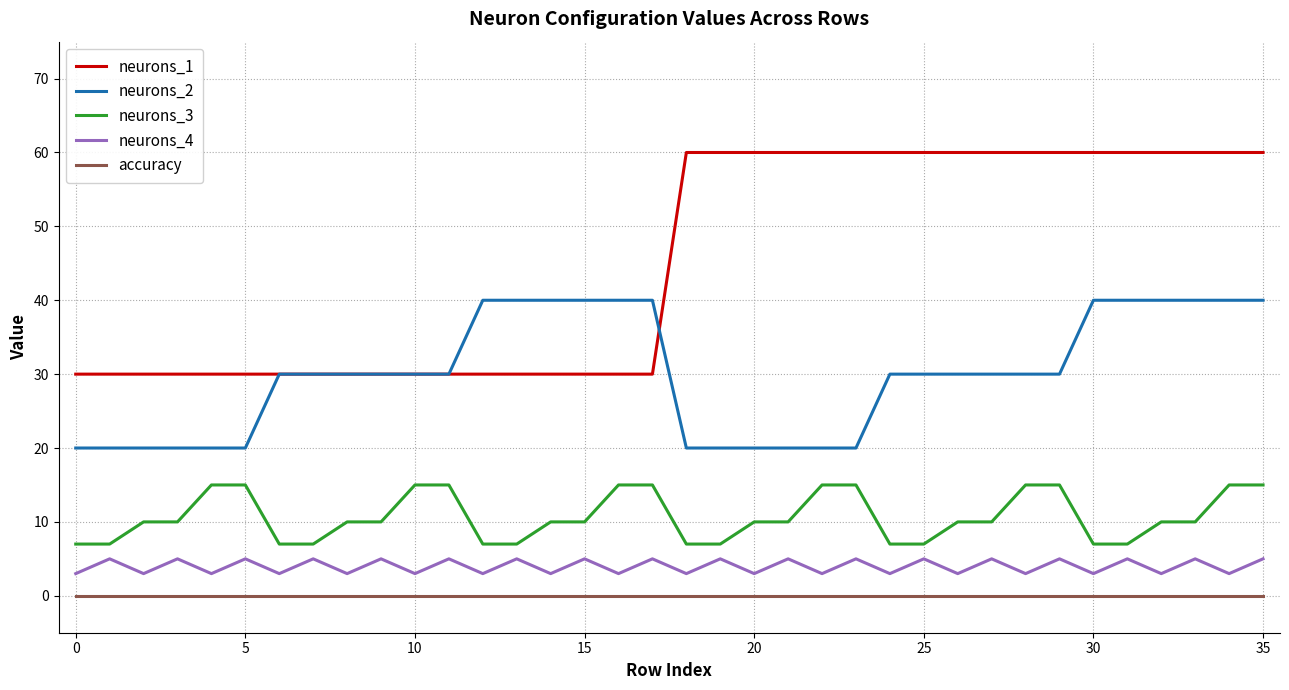

True or false: accuracy and neurons_3 intersect in this chart.

False